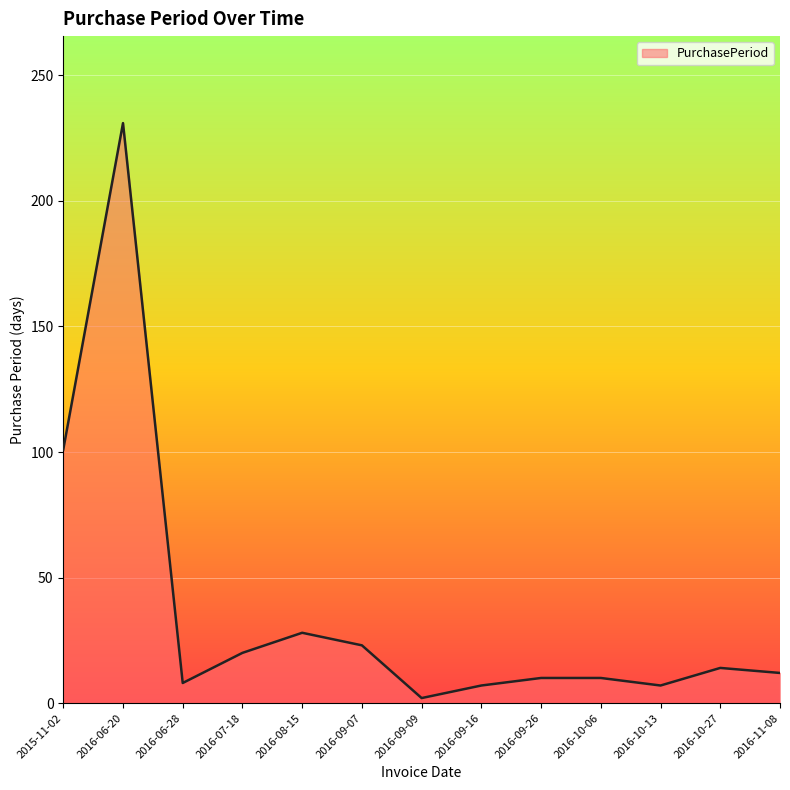

Read the value at 2016-06-20, to the nearest 5.

230